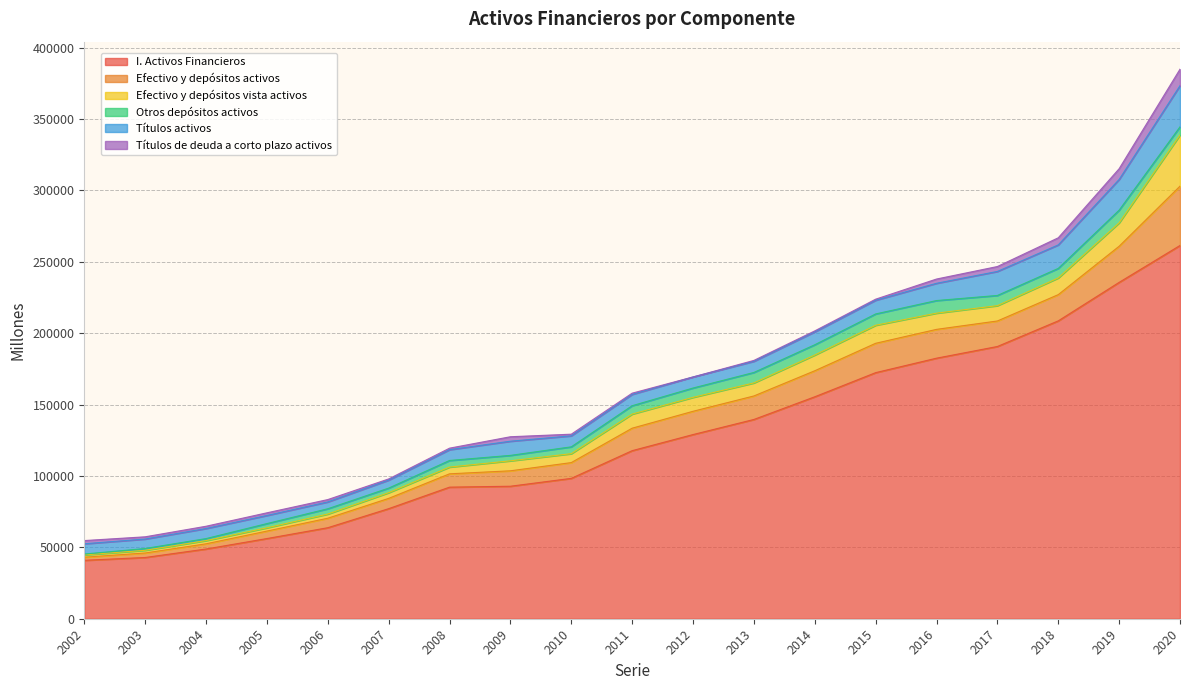

What is the value of the Efectivo y depósitos vista activos point at the 13th from the left?

11006